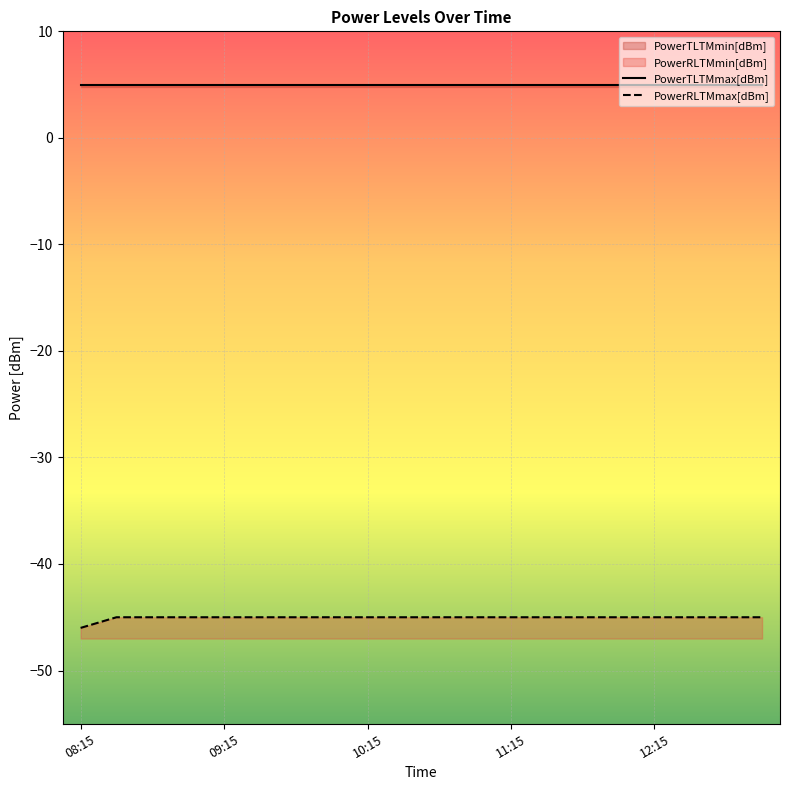

Reading right to left, what are all the values shown in this chart?

PowerTLTMmax[dBm]: 13:00=5.0	12:45=5.0	12:30=5.0	12:15=5.0	12:00=5.0	11:45=5.0	11:30=5.0	11:15=5.0	11:00=5.0	10:45=5.0	10:30=5.0	10:15=5.0	10:00=5.0	09:45=5.0	09:30=5.0	09:15=5.0	09:00=5.0	08:45=5.0	08:30=5.0	08:15=5.0
PowerTLTMmin[dBm]: 13:00=4.8	12:45=4.8	12:30=4.8	12:15=4.8	12:00=4.8	11:45=4.8	11:30=4.8	11:15=4.8	11:00=4.8	10:45=4.8	10:30=4.8	10:15=4.8	10:00=4.8	09:45=4.8	09:30=4.8	09:15=4.8	09:00=4.8	08:45=4.8	08:30=4.8	08:15=4.8
PowerRLTMmax[dBm]: 13:00=-45.0	12:45=-45.0	12:30=-45.0	12:15=-45.0	12:00=-45.0	11:45=-45.0	11:30=-45.0	11:15=-45.0	11:00=-45.0	10:45=-45.0	10:30=-45.0	10:15=-45.0	10:00=-45.0	09:45=-45.0	09:30=-45.0	09:15=-45.0	09:00=-45.0	08:45=-45.0	08:30=-45.0	08:15=-46.0
PowerRLTMmin[dBm]: 13:00=-47.0	12:45=-47.0	12:30=-47.0	12:15=-47.0	12:00=-47.0	11:45=-47.0	11:30=-47.0	11:15=-47.0	11:00=-47.0	10:45=-47.0	10:30=-47.0	10:15=-47.0	10:00=-47.0	09:45=-47.0	09:30=-47.0	09:15=-47.0	09:00=-47.0	08:45=-47.0	08:30=-47.0	08:15=-47.0